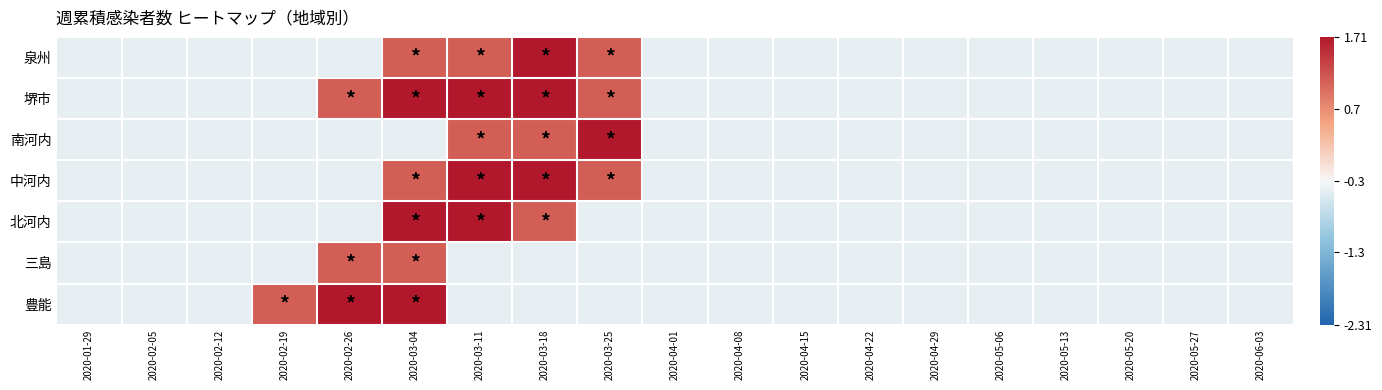

At how many categories does at least one series exceed 1?

6